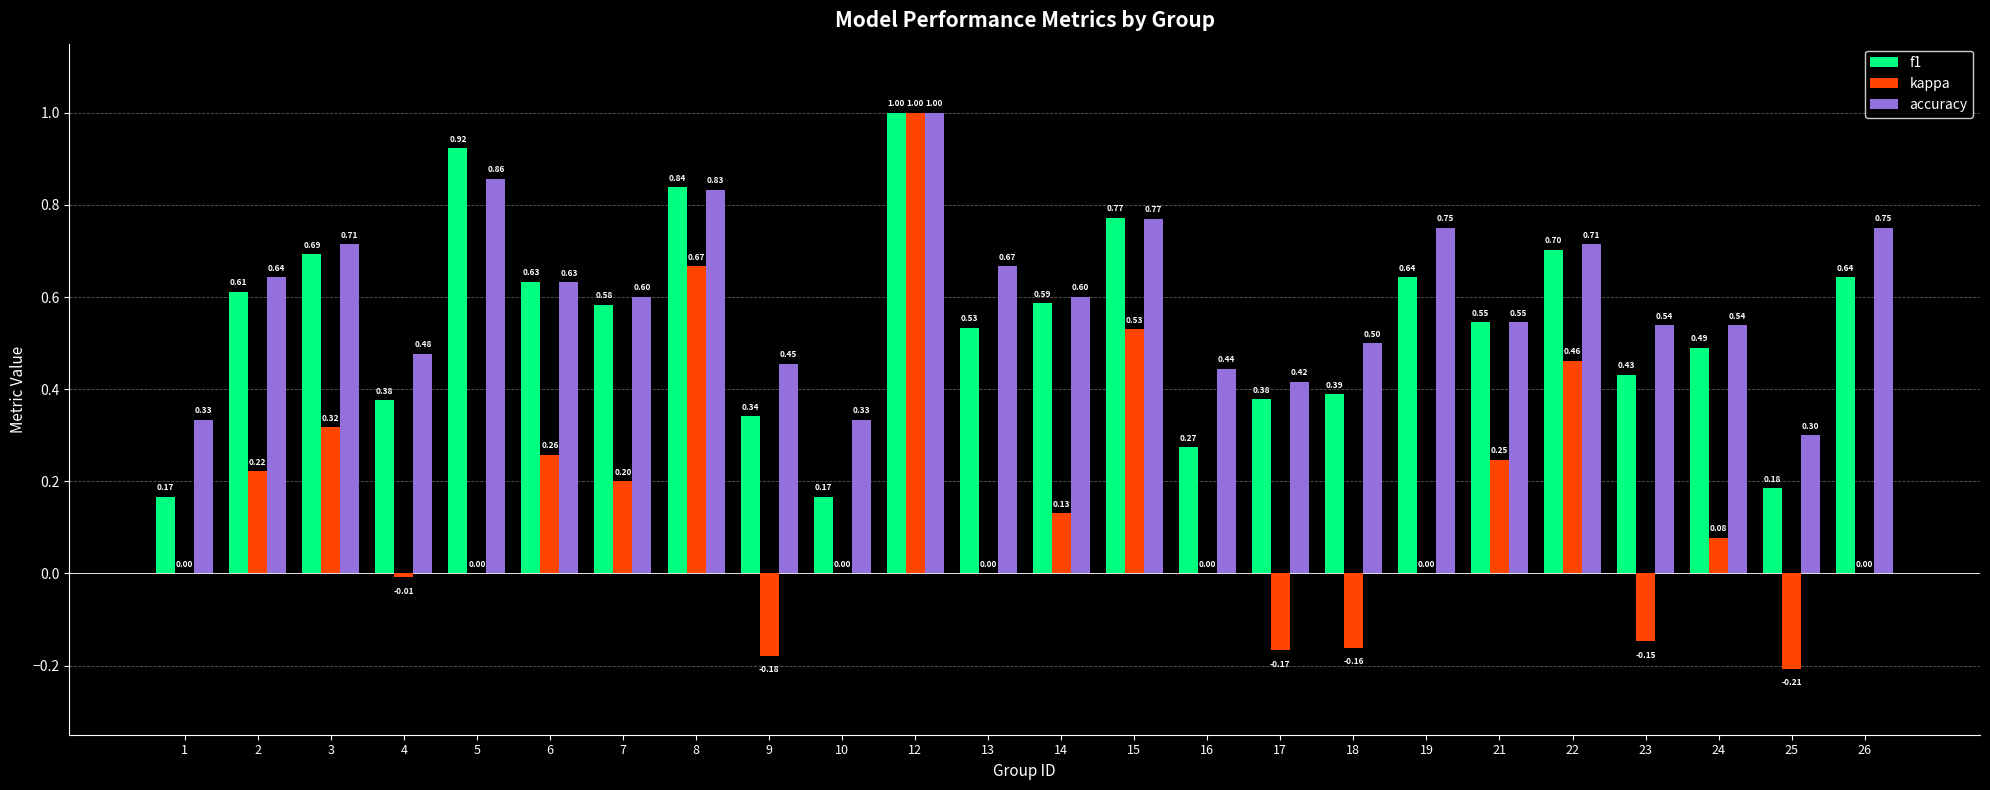

Is it true that f1 equals 0.9 at 2?

False